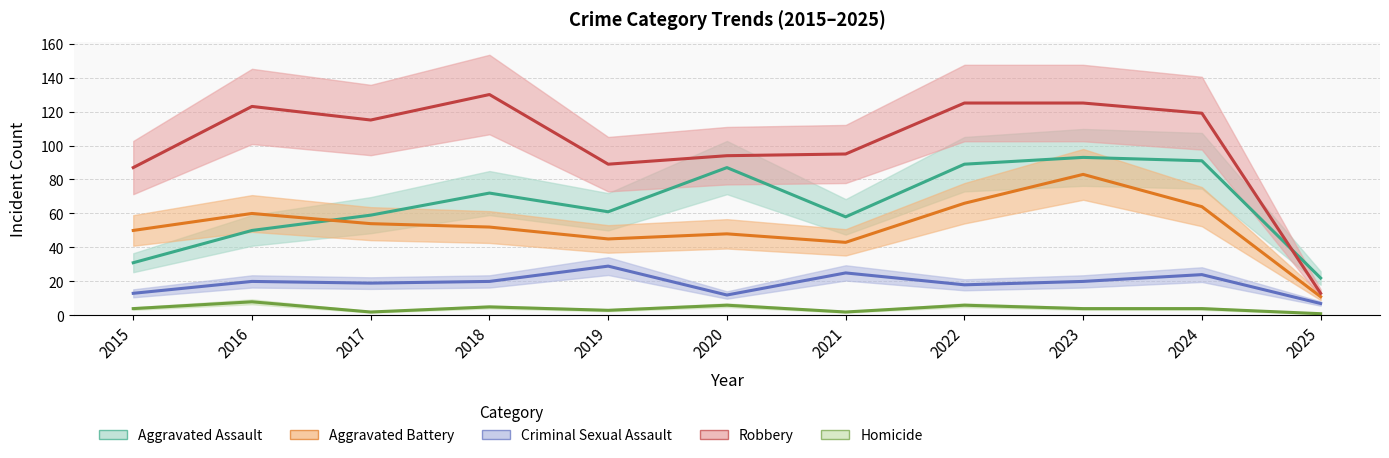

Reading left to right, what are all the values shown in this chart?

Aggravated Assault: 31	50	59	72	61	87	58	89	93	91	22
Aggravated Battery: 50	60	54	52	45	48	43	66	83	64	11
Criminal Sexual Assault: 13	20	19	20	29	12	25	18	20	24	7
Robbery: 87	123	115	130	89	94	95	125	125	119	13
Homicide: 4	8	2	5	3	6	2	6	4	4	1